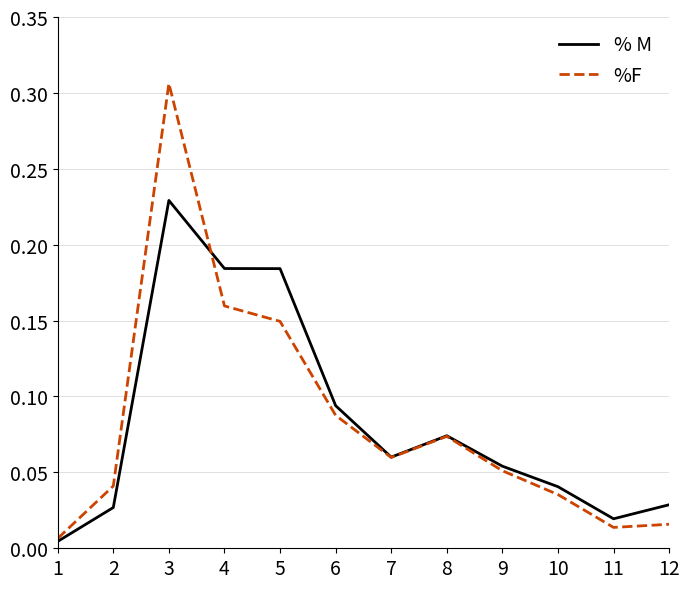

Is the value of % M at 12 greater than the value of %F at 12?

Yes